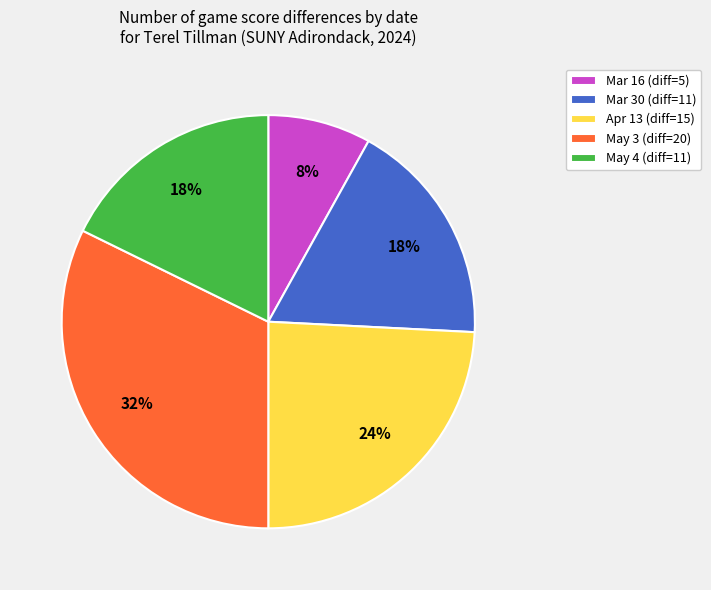

Is the sum of May 4 and Mar 16 greater than half?

No